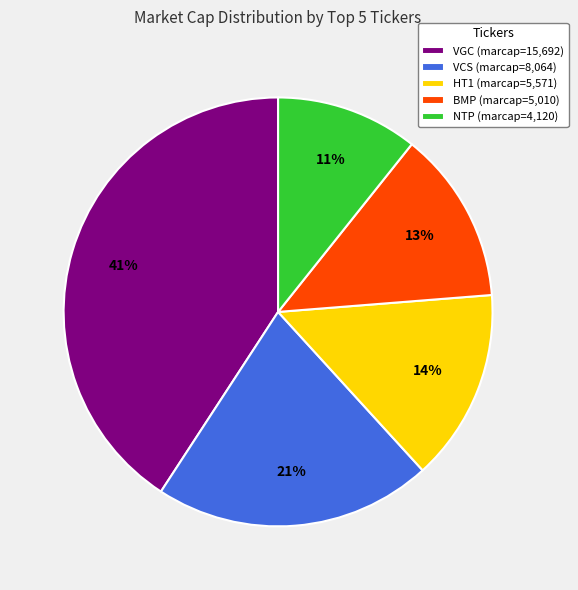

The HT1 slice represents 22% of the pie. True or false?

False